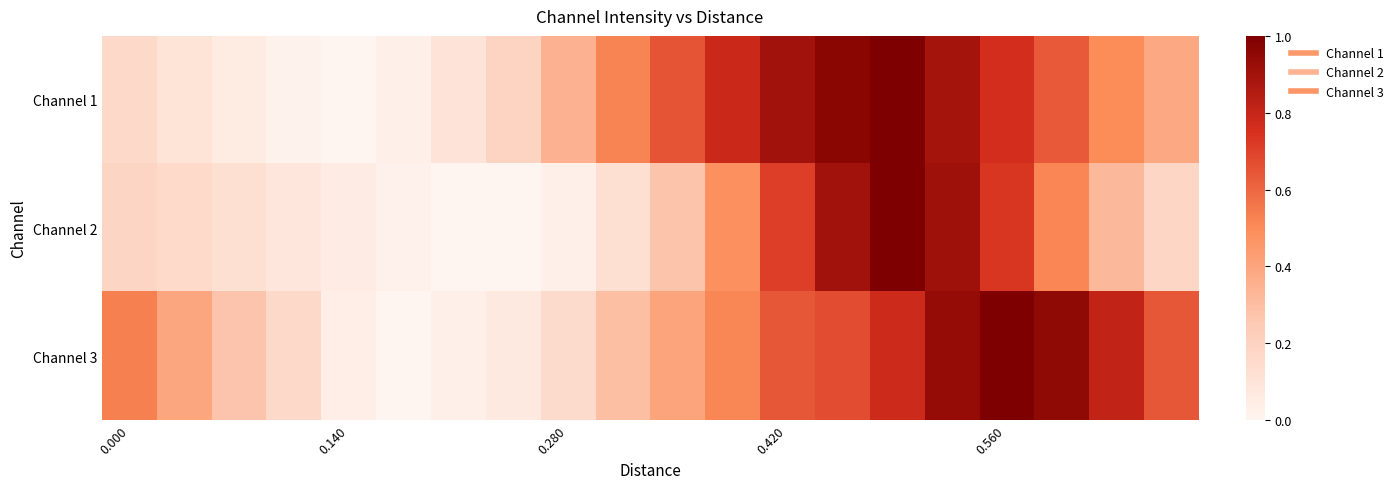

Which series has the largest total across all categories?

Channel 3